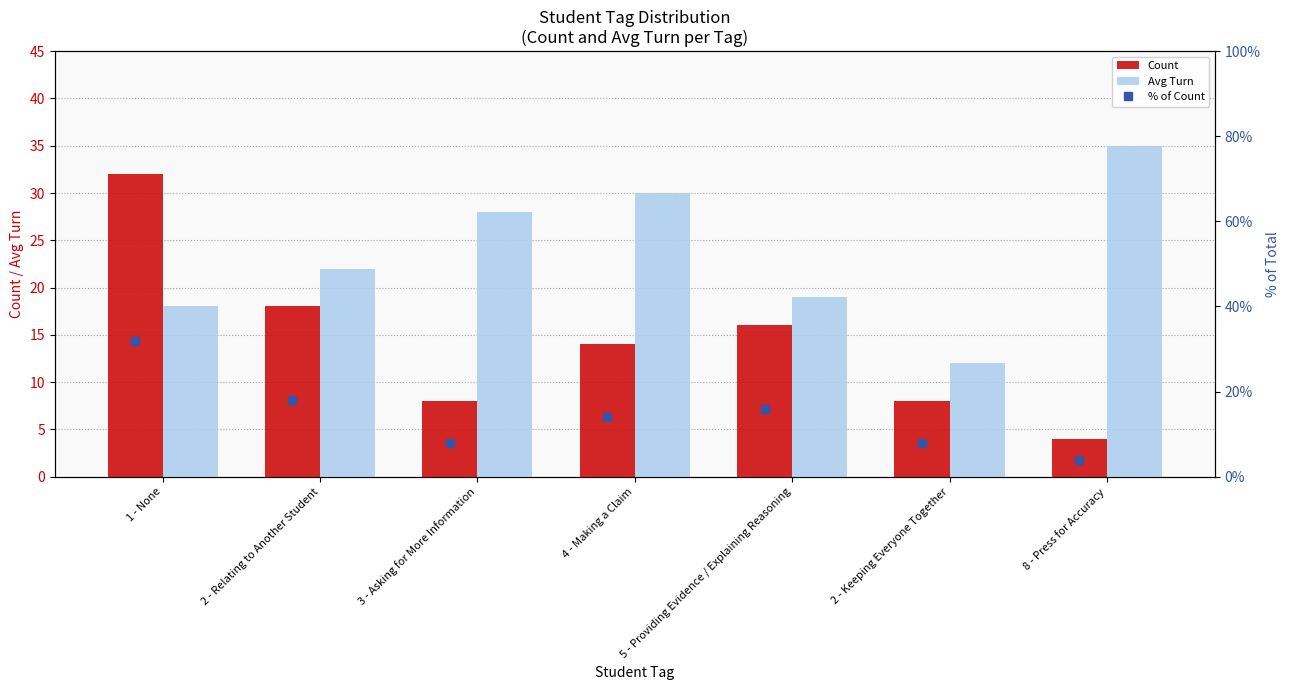

The Count series shows 20.7 at 4 - Making a Claim. True or false?

False